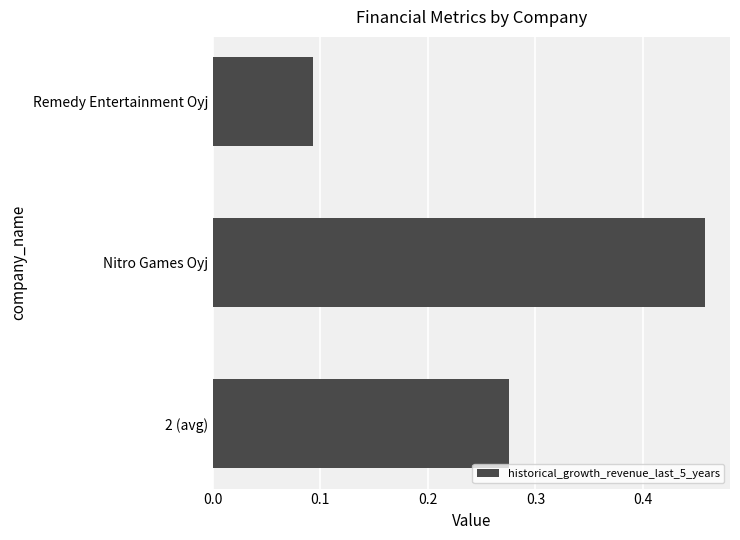

Are the bars horizontal?

Yes